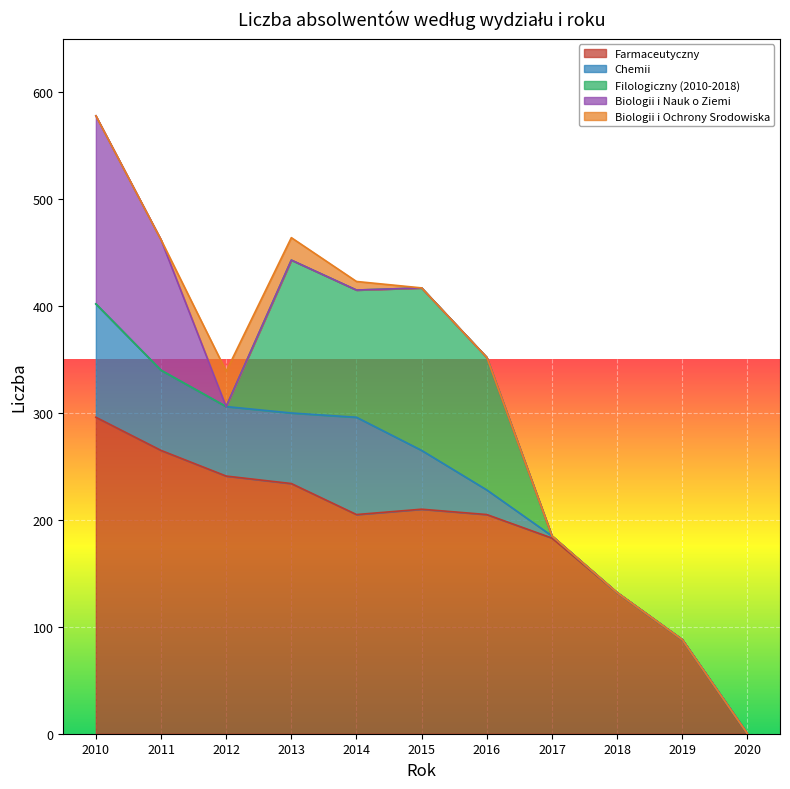

True or false: Farmaceutyczny has a value of 132 at 2018.

True